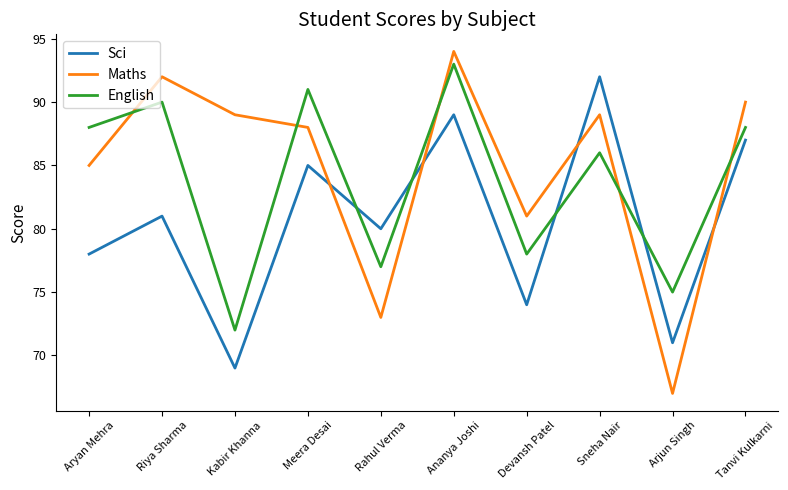

True or false: English and Maths cross at least once.

True